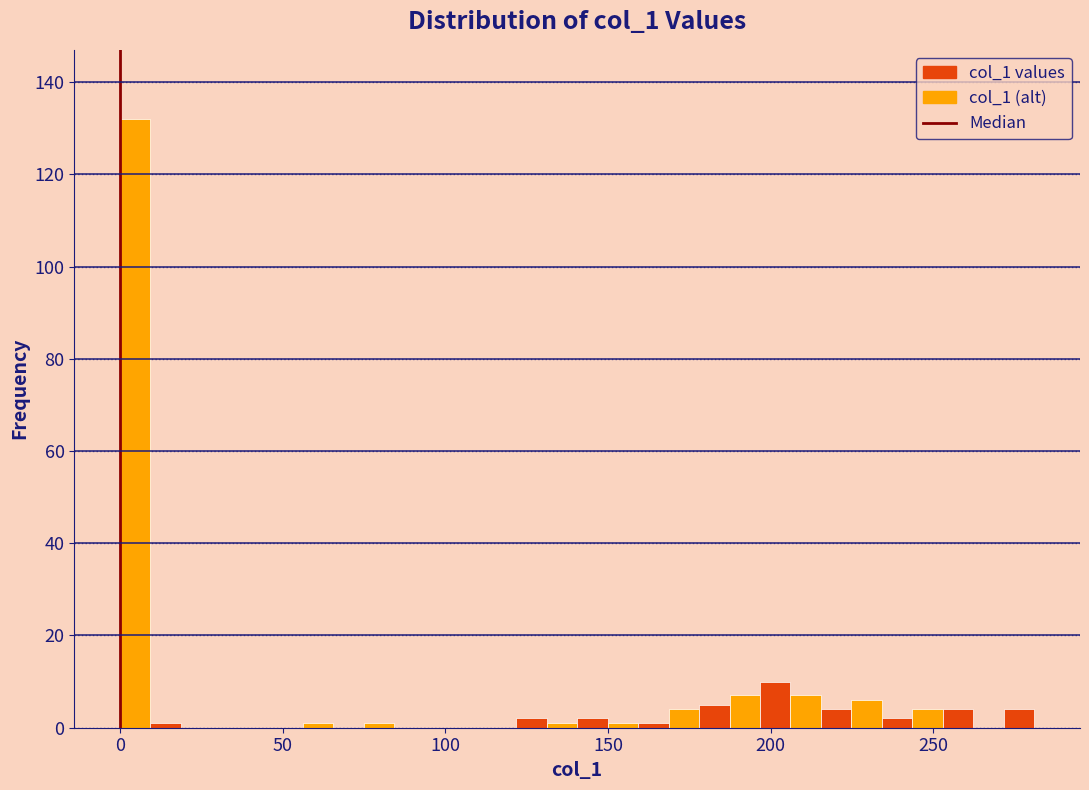

Around what value on the x-axis is the tallest bar? Give the approximate position of its centre, as read against the axis.

5